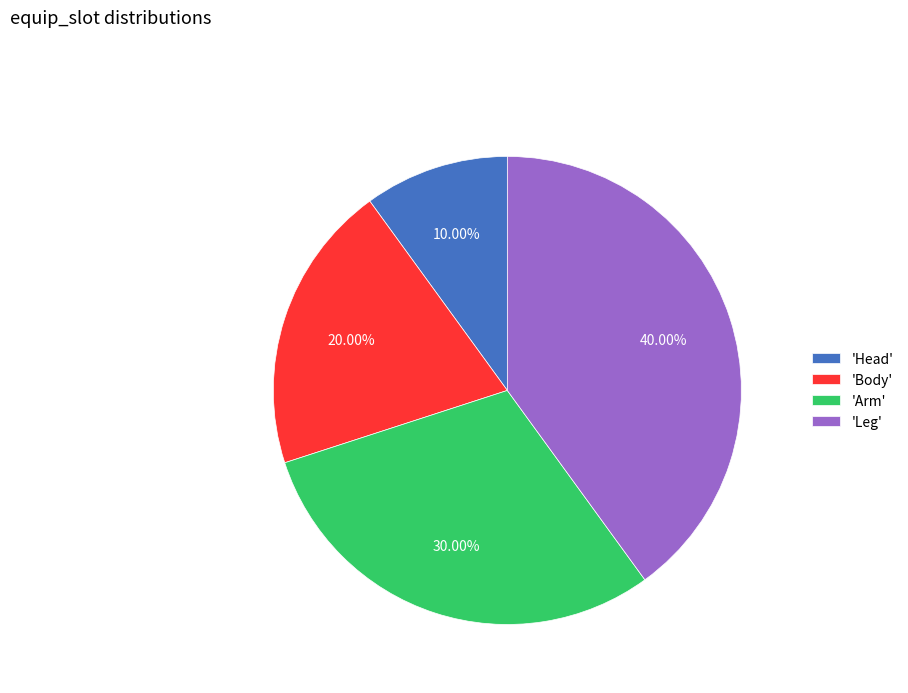

Between 'Body' and 'Leg', which is larger?

'Leg'